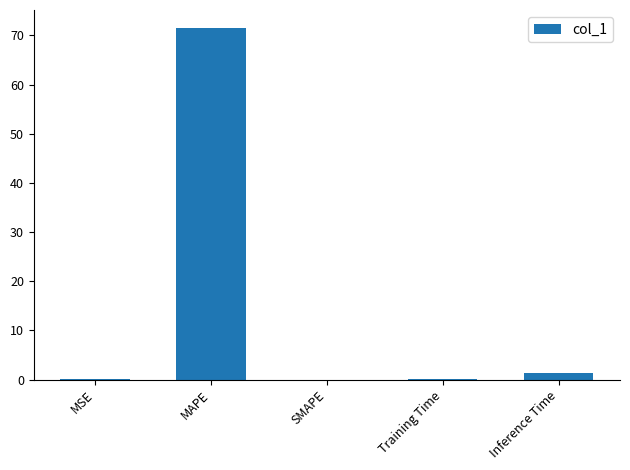

Count the number of data series in this chart.

1